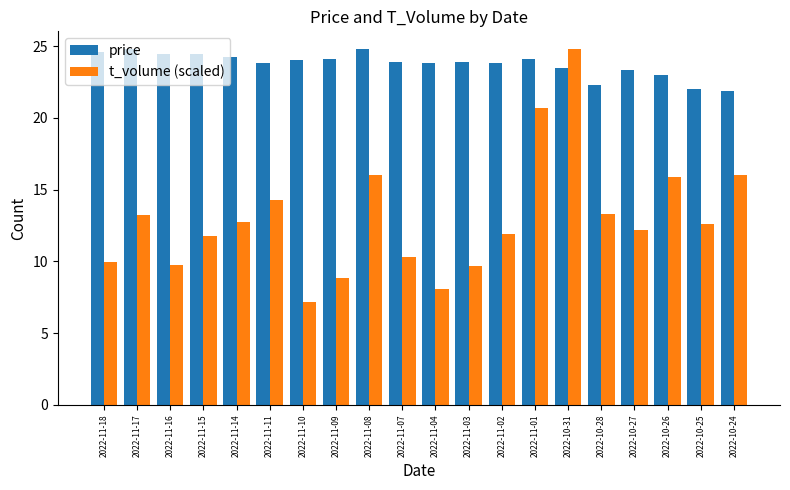

What is the difference between the second highest and second lowest values in the price series?

2.7